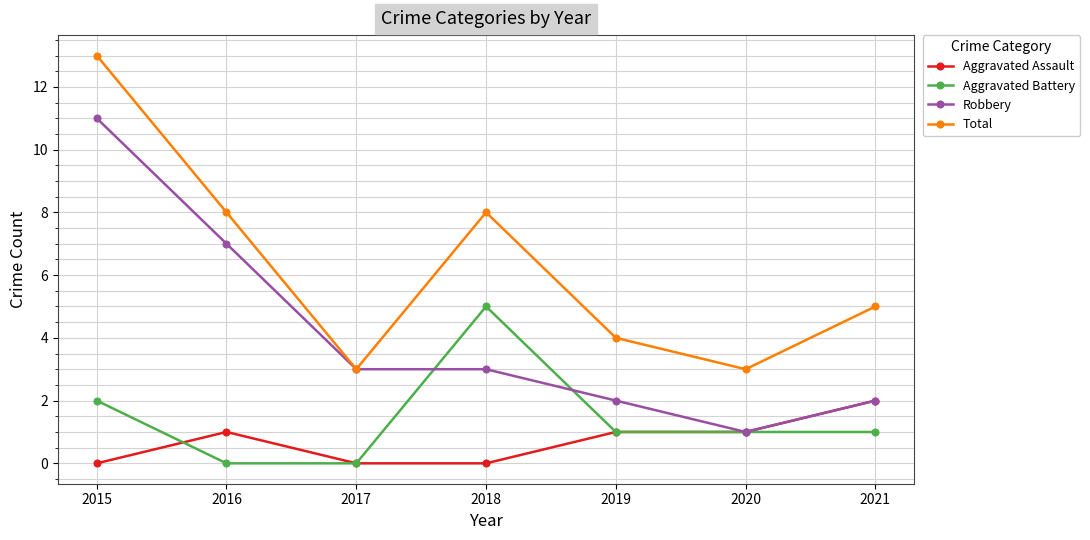

What is the difference between the highest and lowest values at 2021?

4